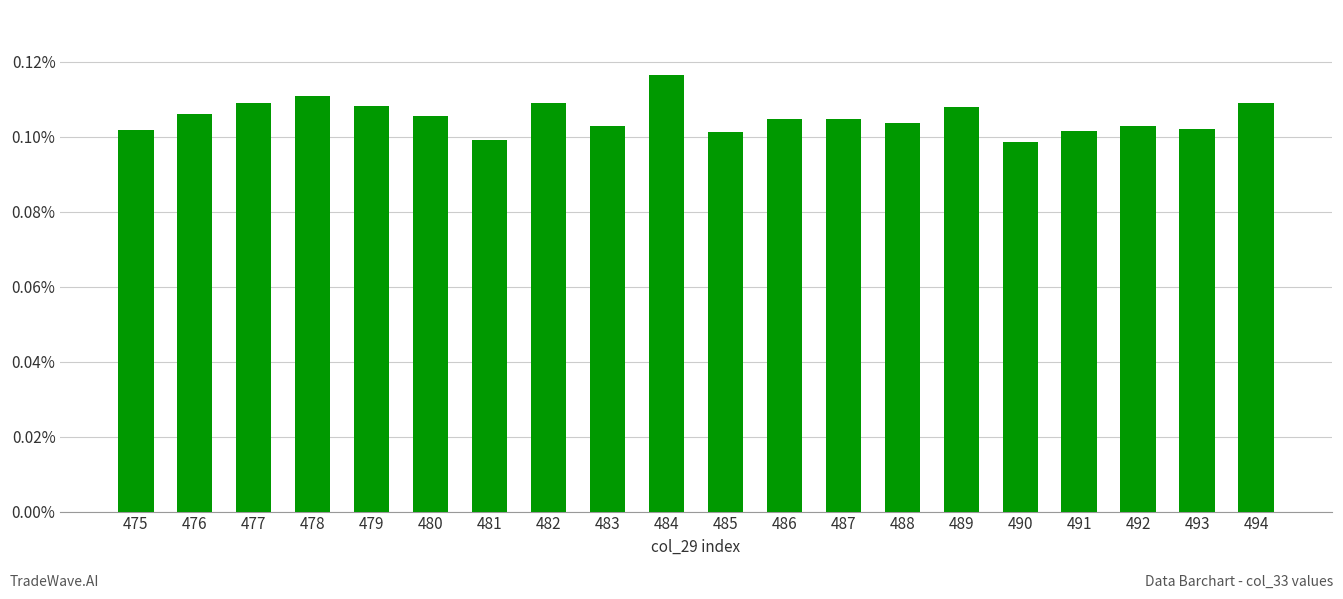

List the labels in order of value, smallest first.

490, 481, 485, 491, 475, 493, 492, 483, 488, 486, 487, 480, 476, 489, 479, 477, 482, 494, 478, 484